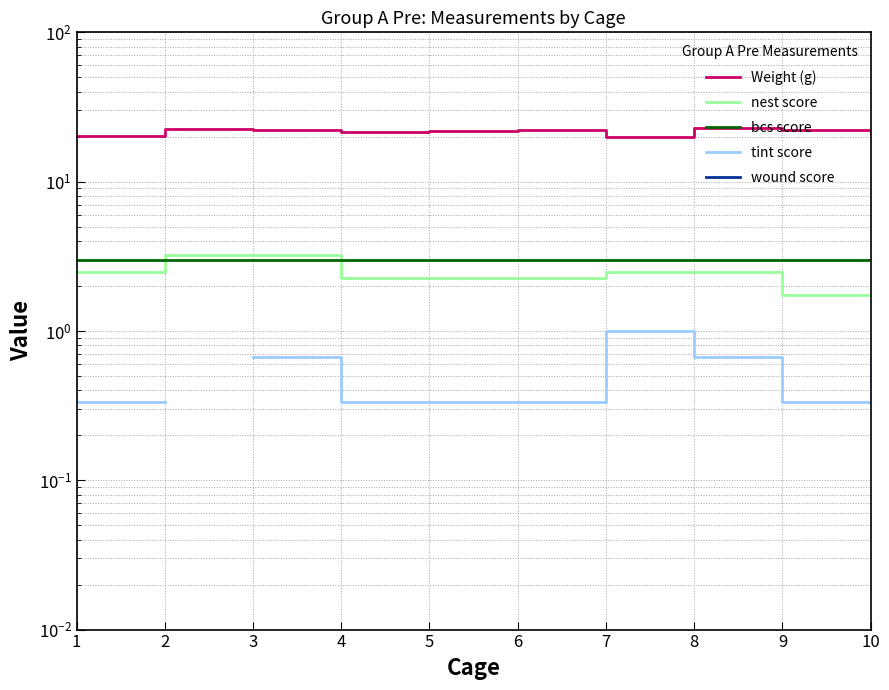

How many tint score values are between 0 and 1?

9